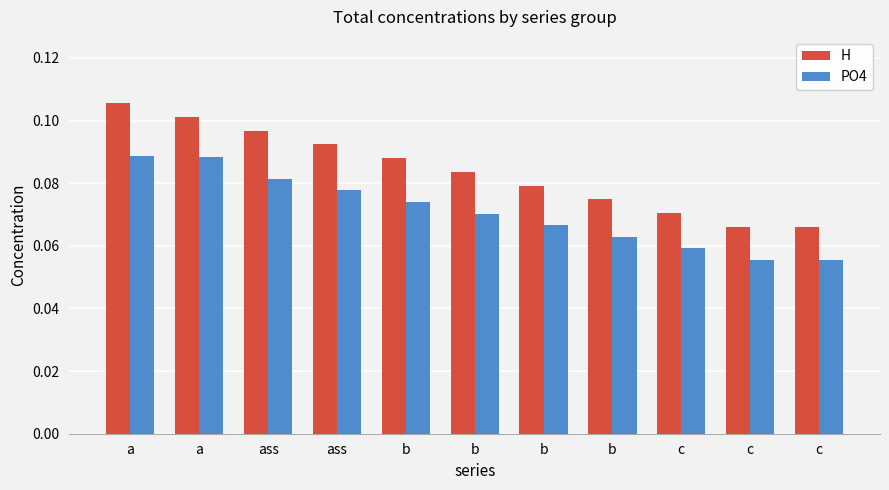

Between b and c, which series saw the biggest shift?

H